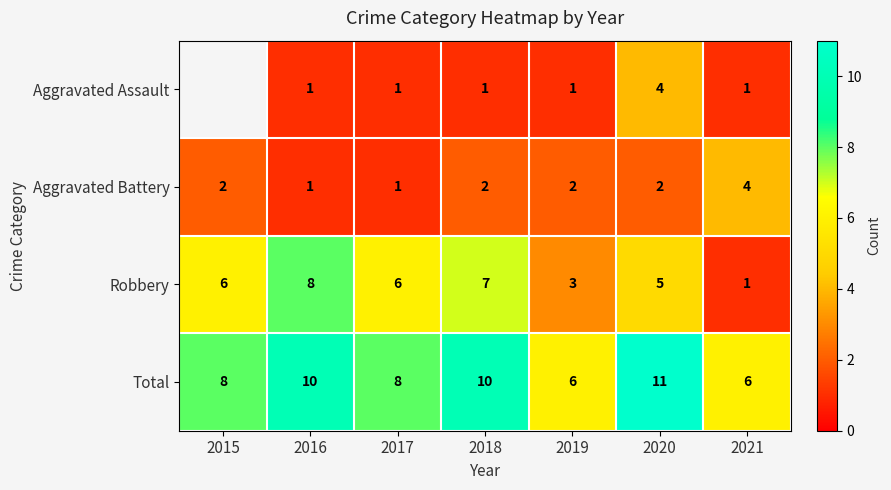

Between 2016 and 2021, which series saw the biggest shift?

Robbery